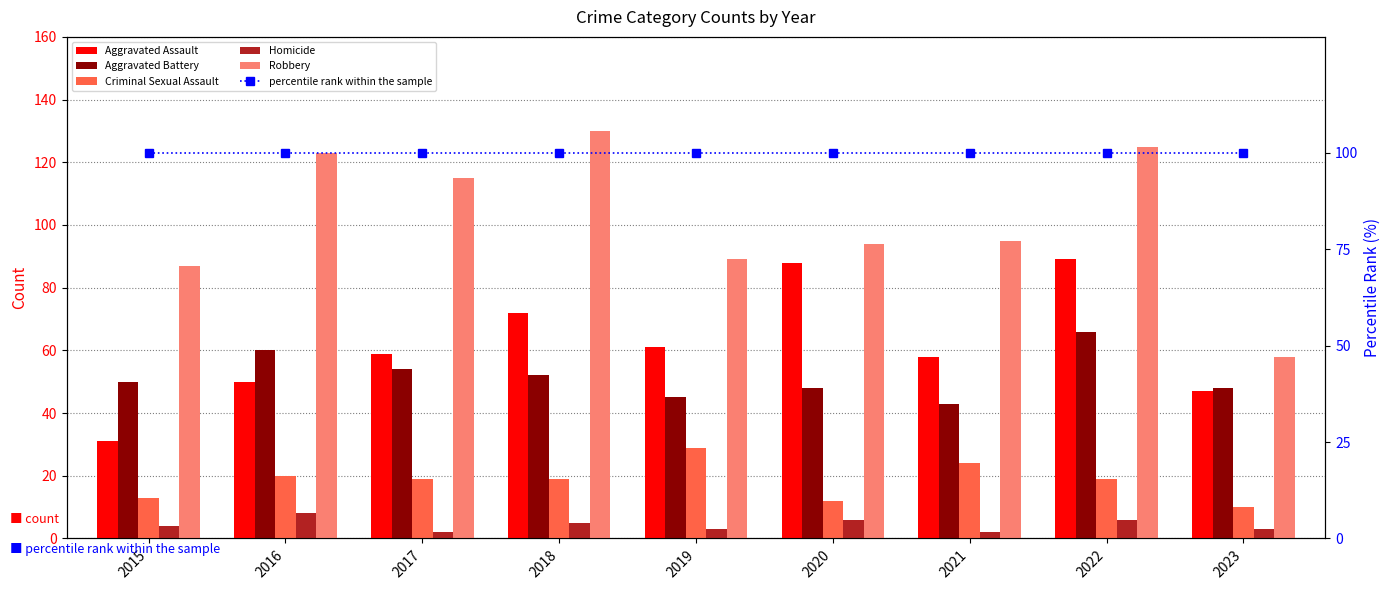

Reading left to right, list all the values displayed in this chart.

Aggravated Assault: 2015=31	2016=50	2017=59	2018=72	2019=61	2020=88	2021=58	2022=89	2023=47
Aggravated Battery: 2015=50	2016=60	2017=54	2018=52	2019=45	2020=48	2021=43	2022=66	2023=48
Criminal Sexual Assault: 2015=13	2016=20	2017=19	2018=19	2019=29	2020=12	2021=24	2022=19	2023=10
Homicide: 2015=4	2016=8	2017=2	2018=5	2019=3	2020=6	2021=2	2022=6	2023=3
Robbery: 2015=87	2016=123	2017=115	2018=130	2019=89	2020=94	2021=95	2022=125	2023=58
percentile rank within the sample: 2015=100	2016=100	2017=100	2018=100	2019=100	2020=100	2021=100	2022=100	2023=100